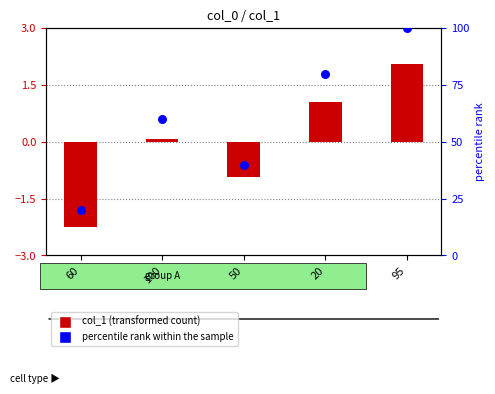

Between 60 and 20, which is larger?

20